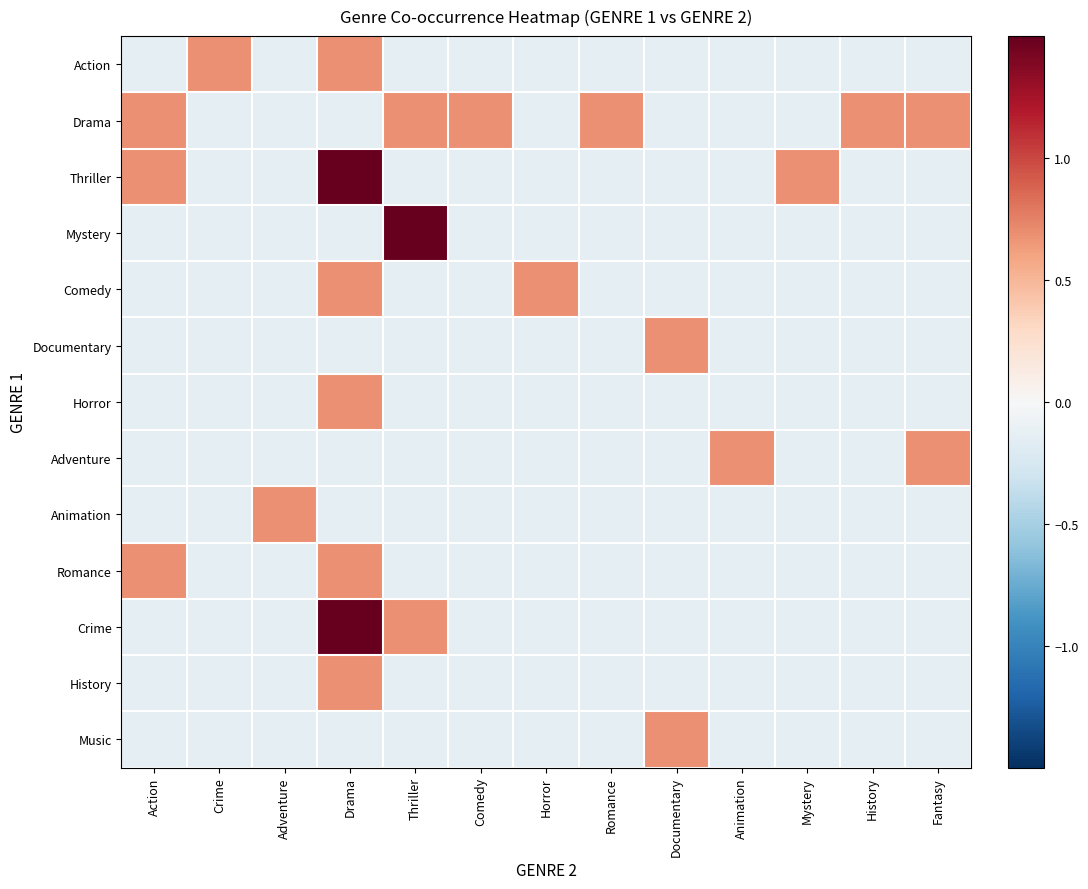

What is the smallest value displayed?

-0.1